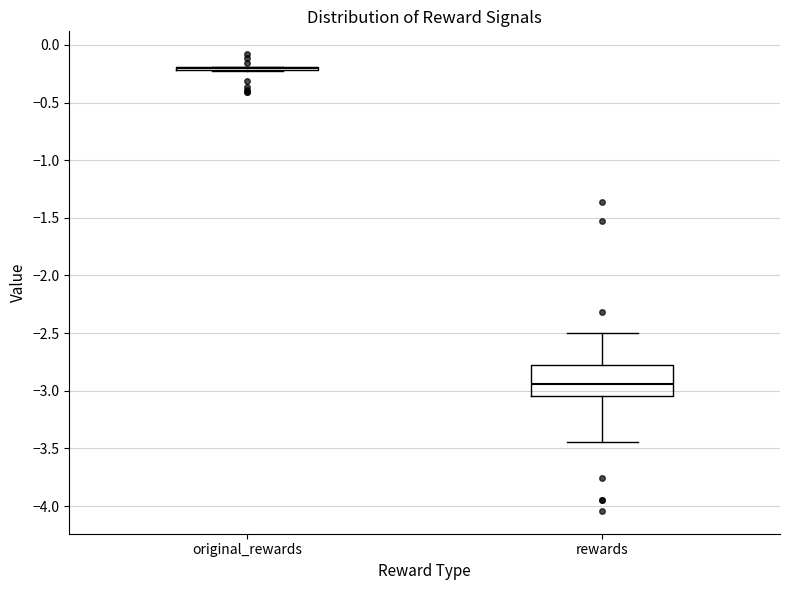

Comparing the boxes themselves (not the whiskers), which one is the tallest?

rewards